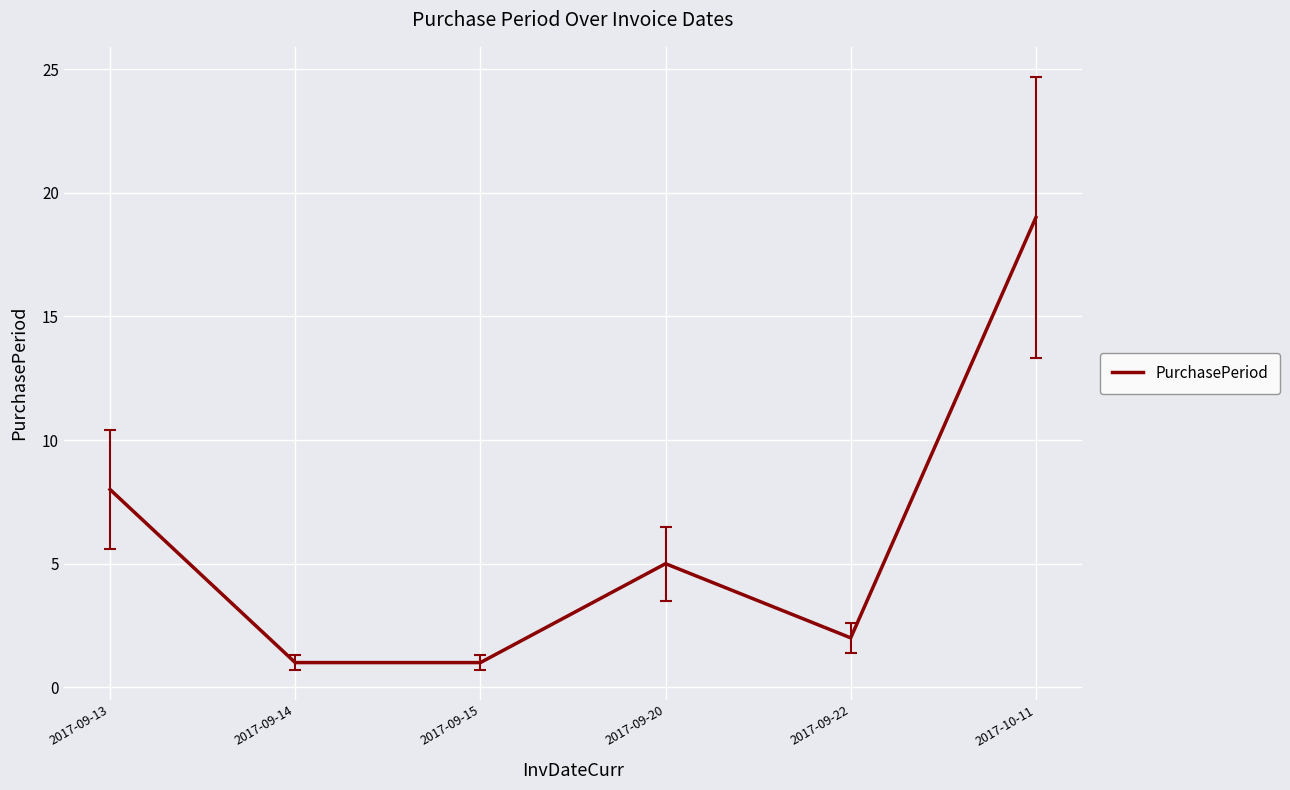

What position from the right is 2017-09-20?

3